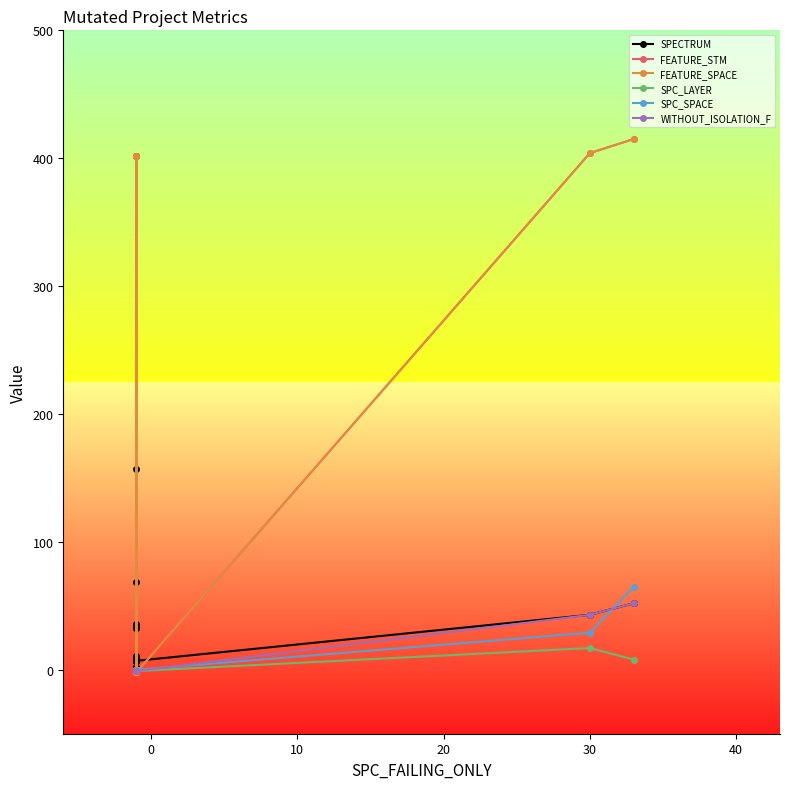

Which series ends up on top after the final intersection of SPC_SPACE and SPECTRUM?

SPC_SPACE